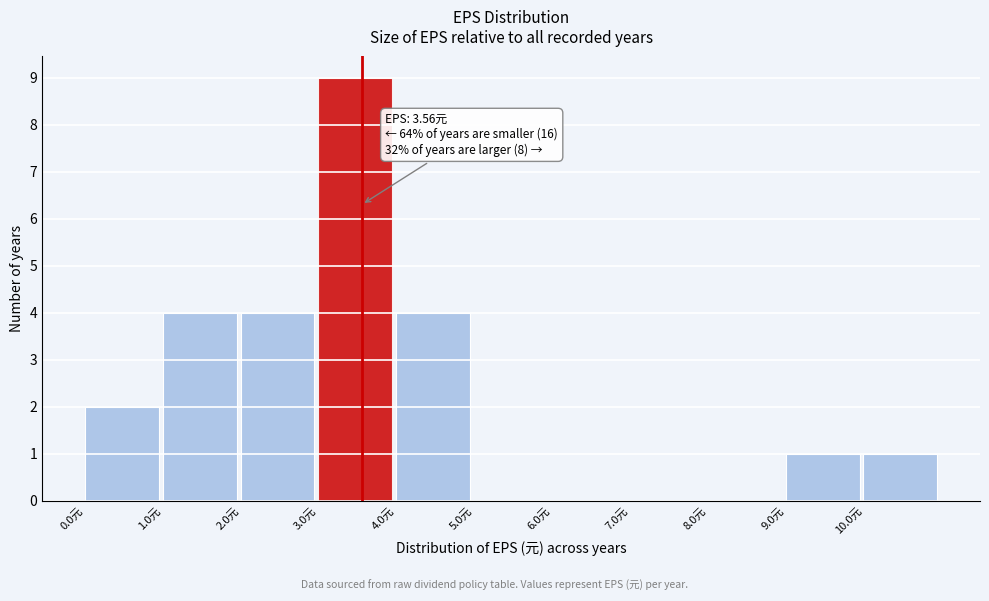

Which range on the x-axis has the tallest bar?

3 to 4